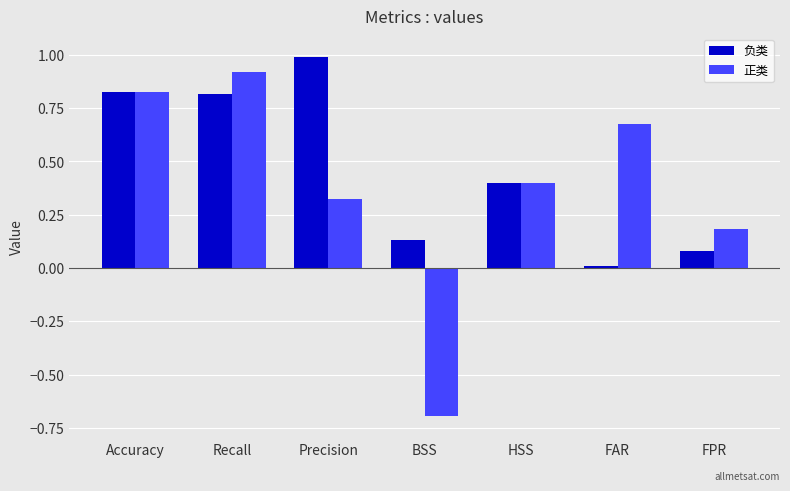

Which series has the largest total across all categories?

负类